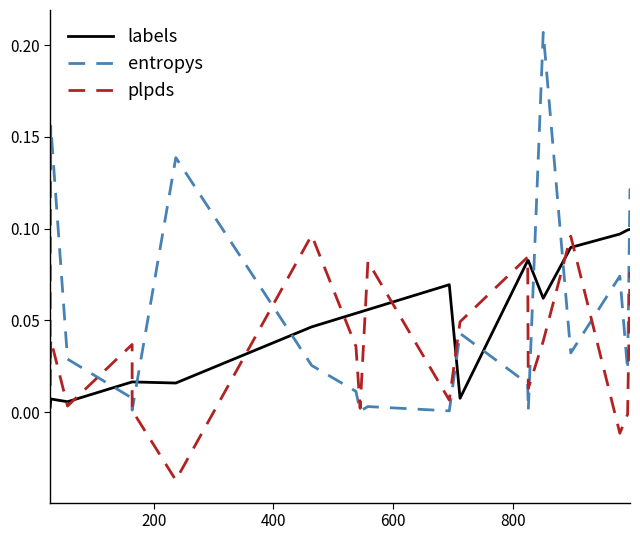

True or false: labels has a value of 0.0 at 0.

False